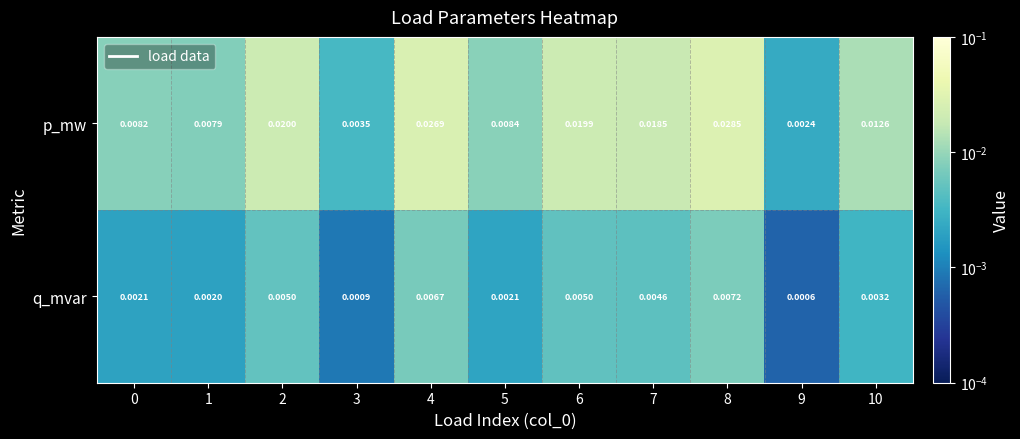

Which series has the largest total across all categories?

p_mw